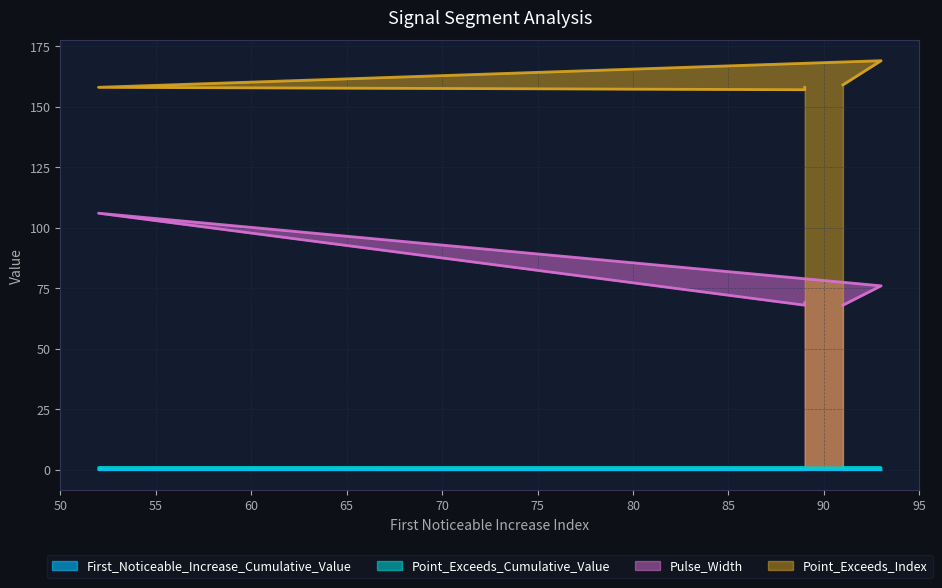

How many interior local peaks does the Point_Exceeds_Index series have?

1